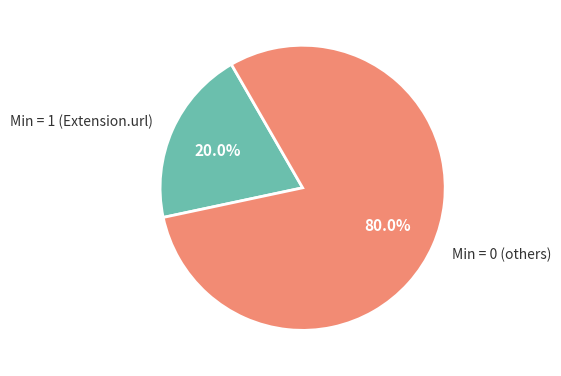

How many segments does this pie chart have?

2